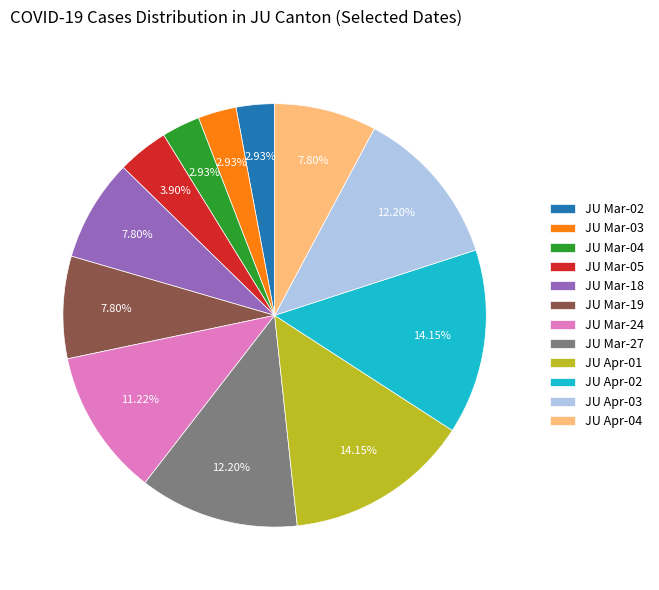

To the nearest percent, what is the difference between the largest and smallest slice percentages?

11%